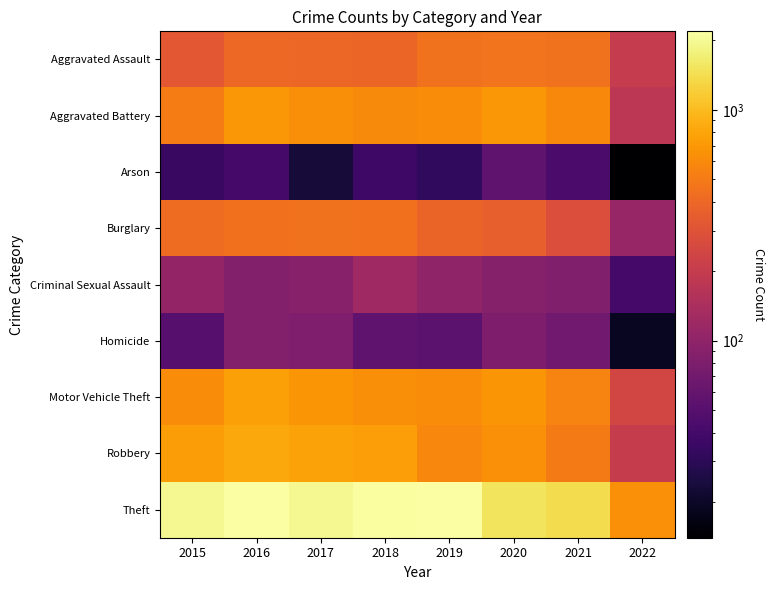

What is the spread (max minus min) of values at 2022?

626